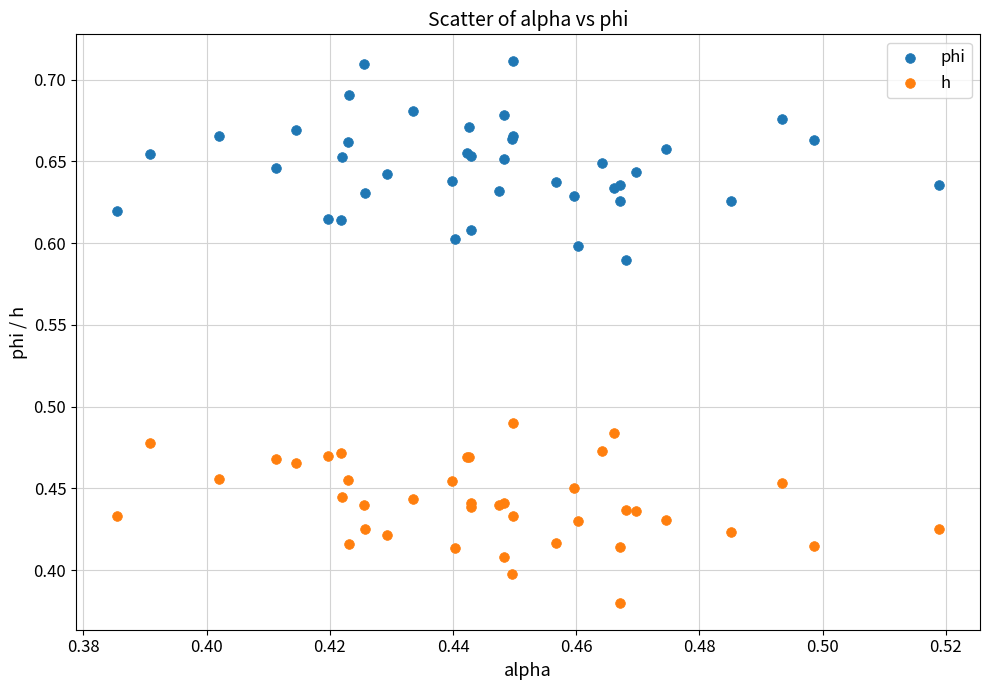

Which series contains the highest Y value?

phi